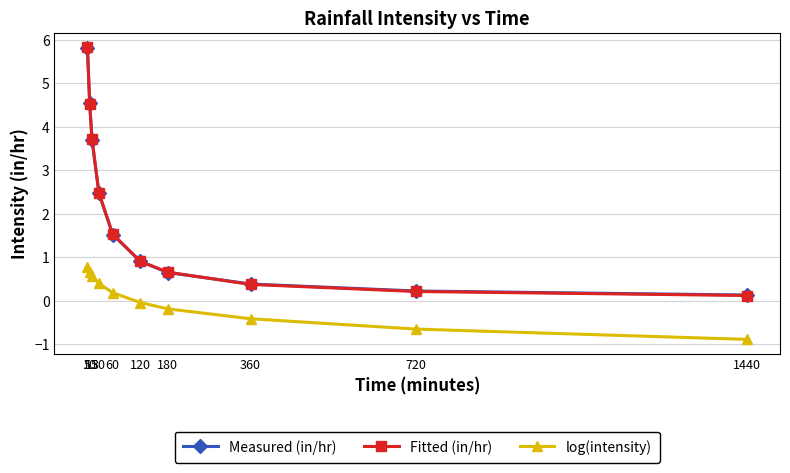

Which series ends up on top after the final intersection of Fitted (in/hr) and Measured (in/hr)?

Measured (in/hr)